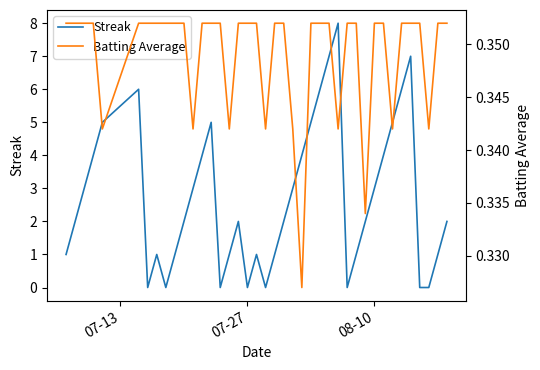

In Batting Average, how many points are lower than both neighbors (excluding endpoints)?

9